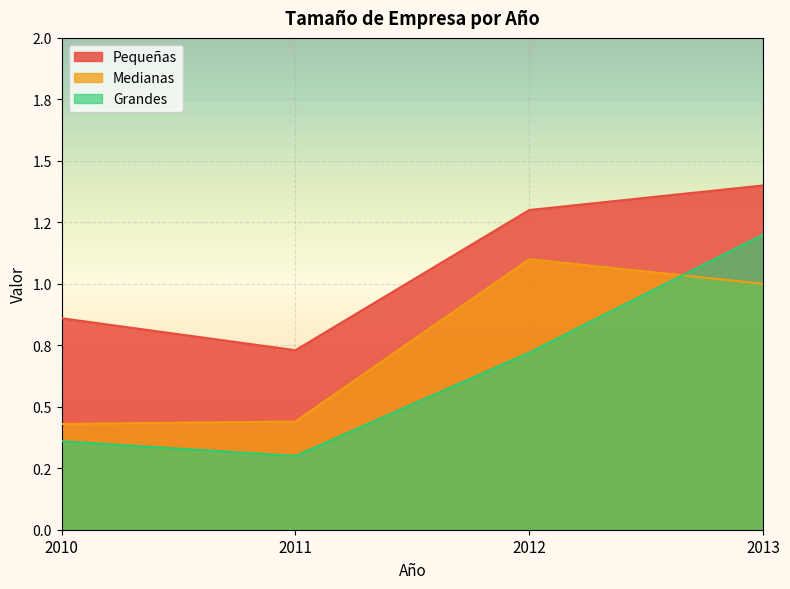

What is the smallest value displayed?

0.3